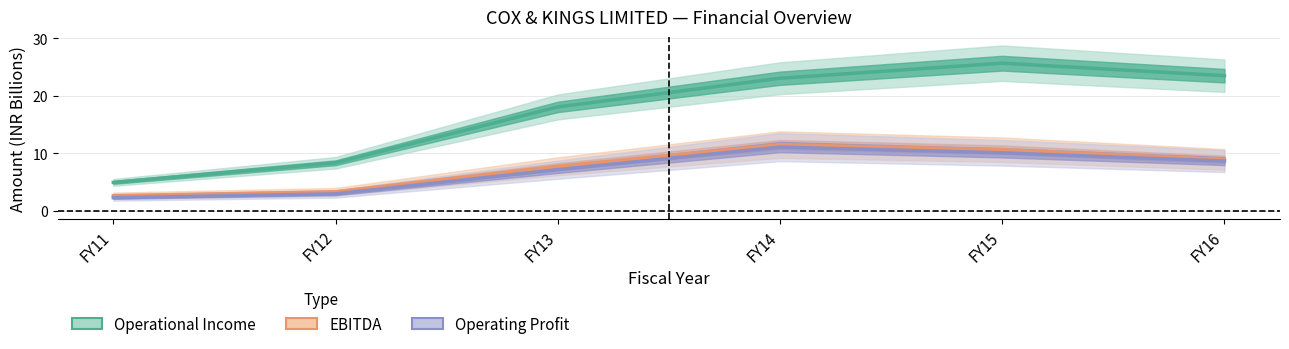

Does the chart display data point markers on the line(s)?

No